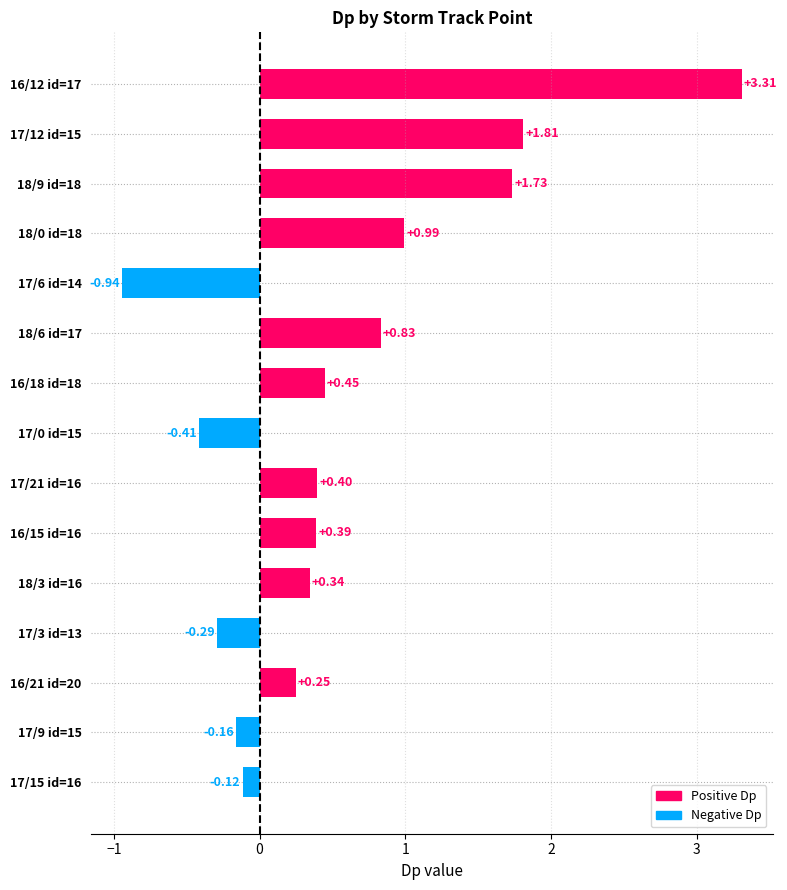

List the labels in order of value, largest first.

16/12 id=17, 17/12 id=15, 18/9 id=18, 18/0 id=18, 18/6 id=17, 16/18 id=18, 17/21 id=16, 16/15 id=16, 18/3 id=16, 16/21 id=20, 17/15 id=16, 17/9 id=15, 17/3 id=13, 17/0 id=15, 17/6 id=14